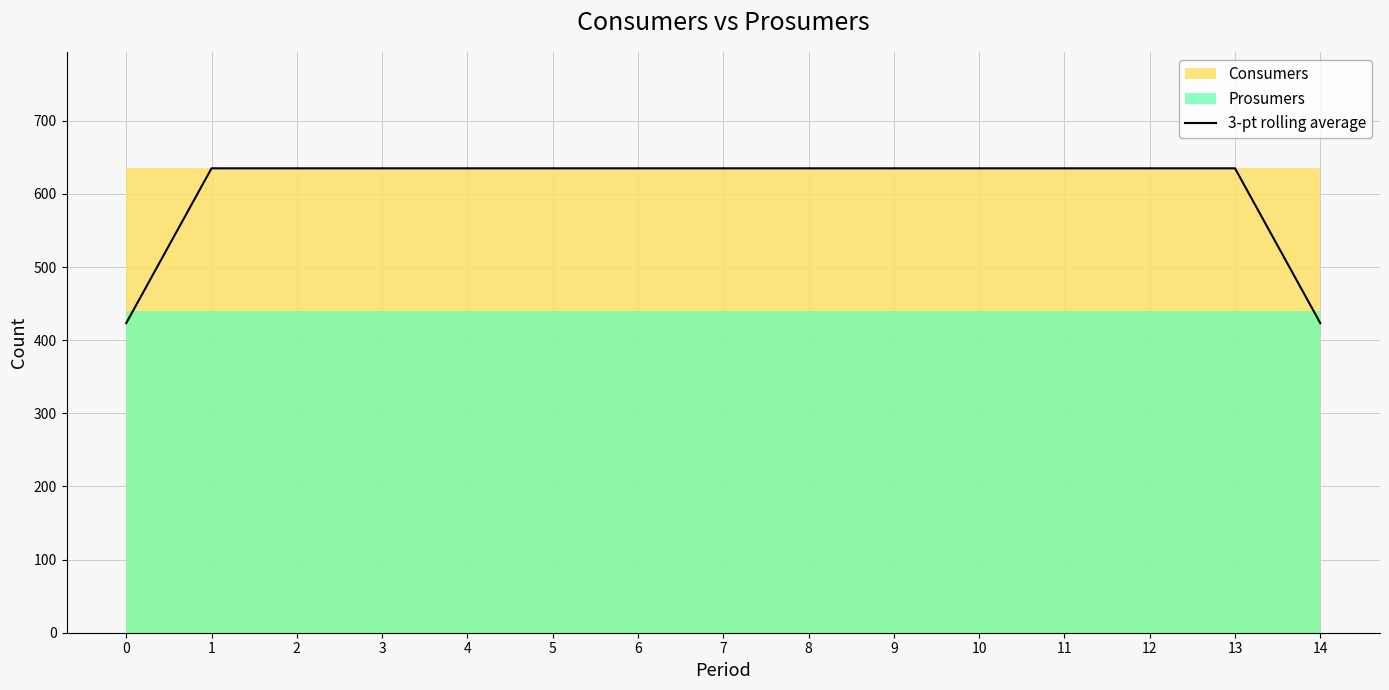

What is the difference between the second highest and minimum values?

211.7